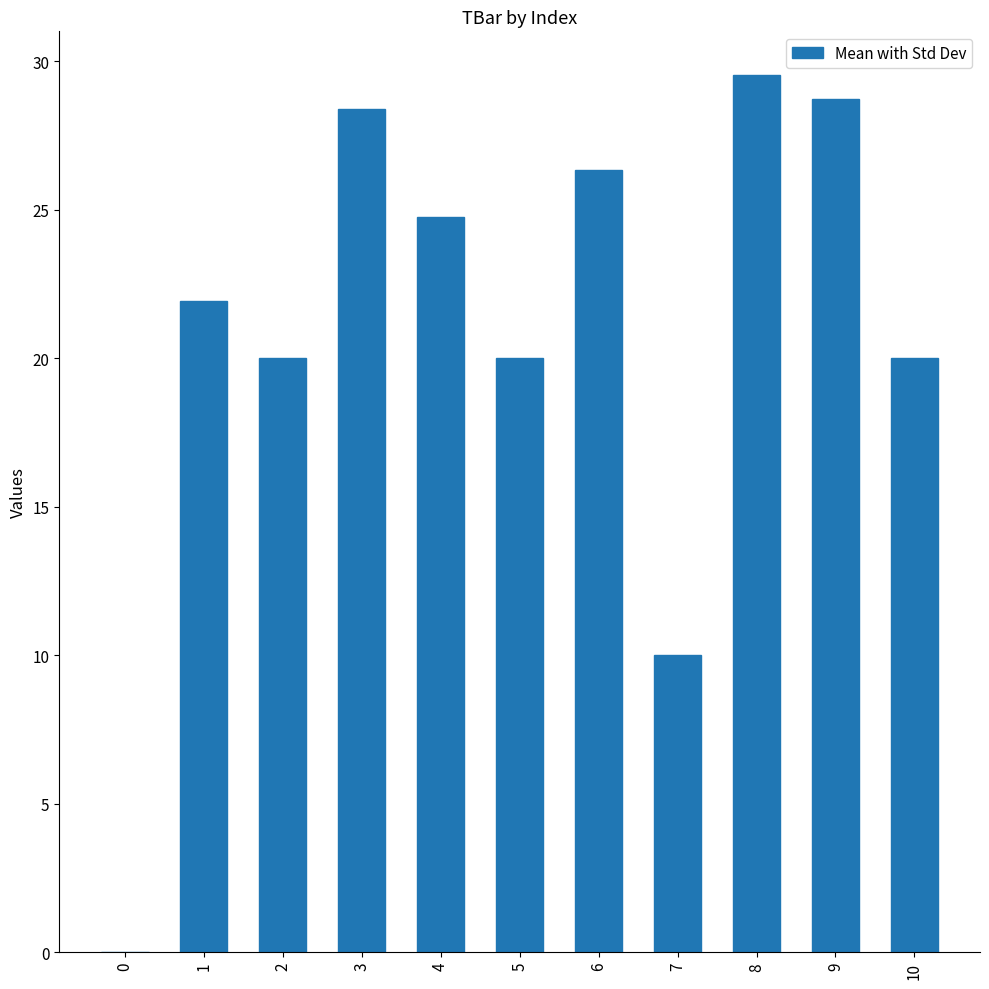

Reading left to right, transcribe all the data shown in this chart.

0=0.0	1=21.9	2=20.0	3=28.4	4=24.8	5=20.0	6=26.3	7=10.0	8=29.5	9=28.7	10=20.0